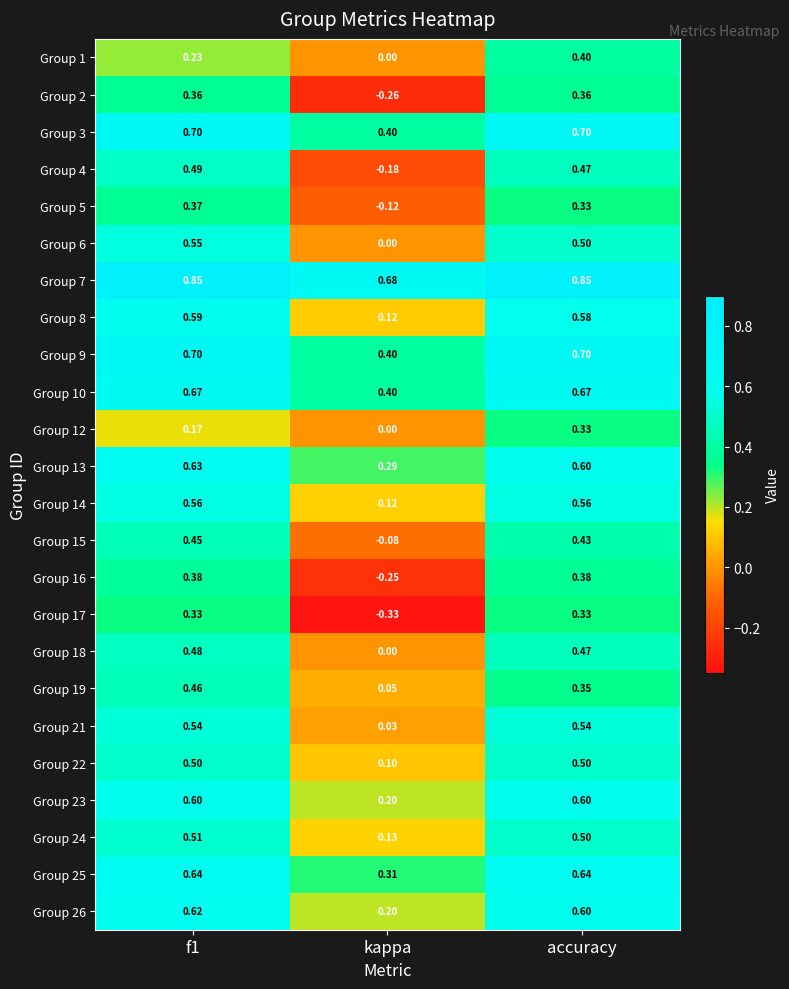

What is the total value across all series at kappa?

2.2